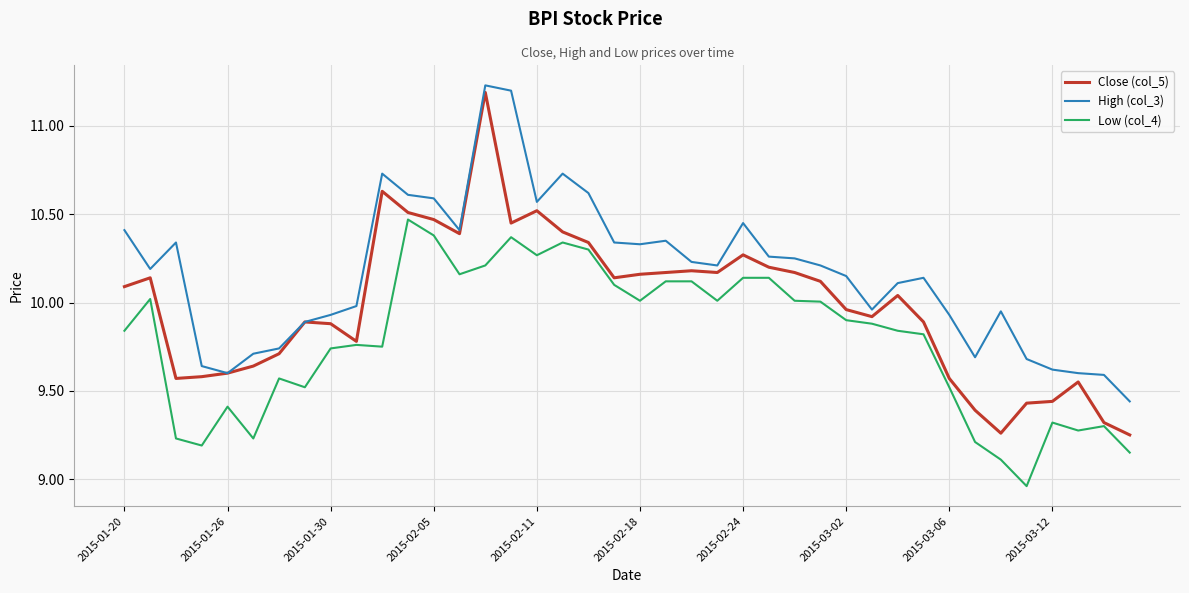

Rank the series by their average value, from lowest to highest.

Low (col_4), Close (col_5), High (col_3)